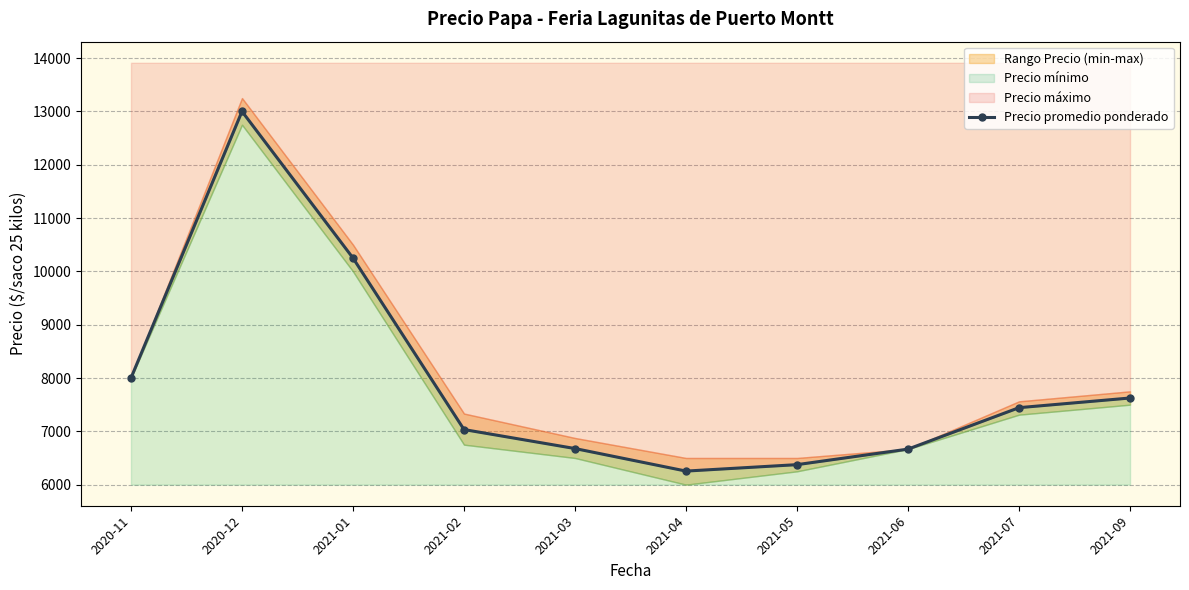

Reading left to right, extract all data points from this chart.

2020-11=8000.0	2020-12=13000.0	2021-01=10250.0	2021-02=7033.3	2021-03=6677.0	2021-04=6254.2	2021-05=6375.0	2021-06=6666.7	2021-07=7443.8	2021-09=7625.0